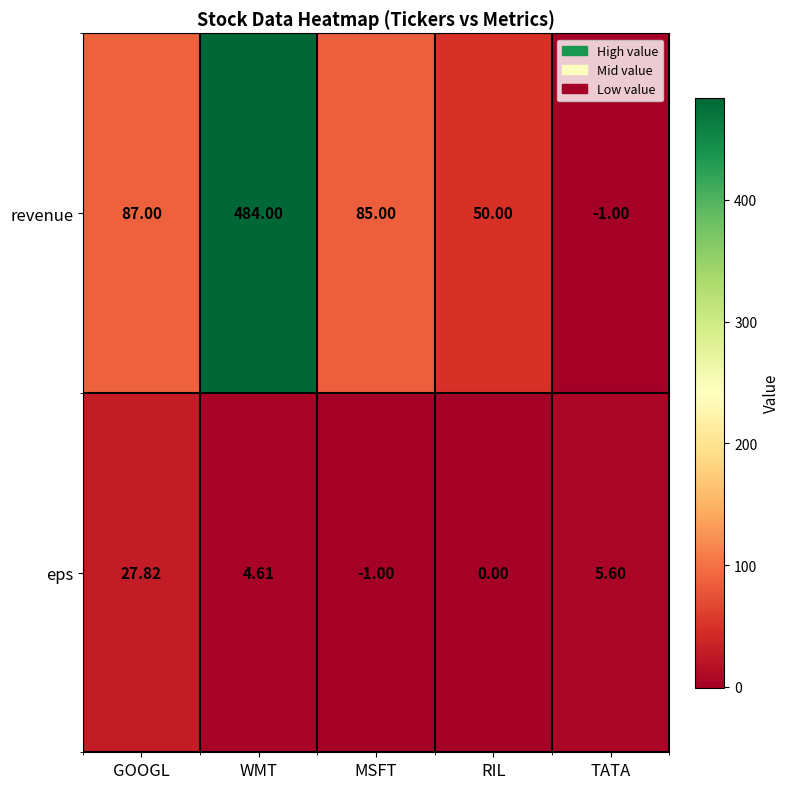

At which label does eps first exceed 4?

GOOGL